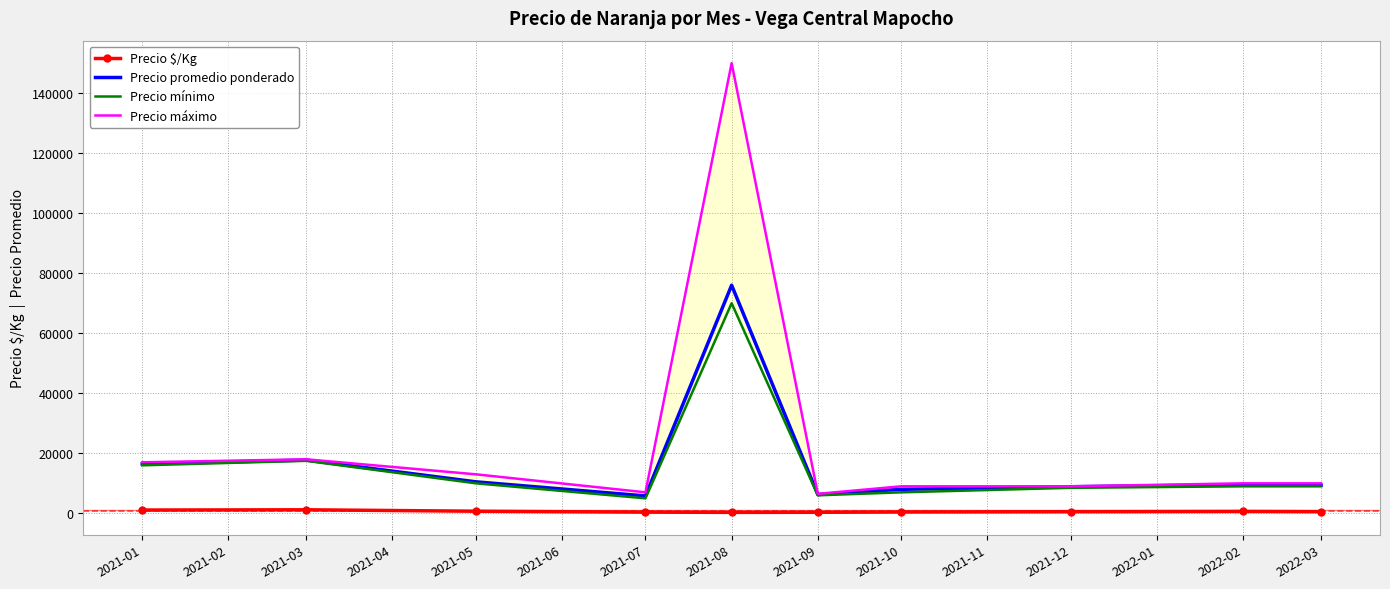

Between 2021-05 and 2021-10, which series saw the biggest shift?

Precio máximo